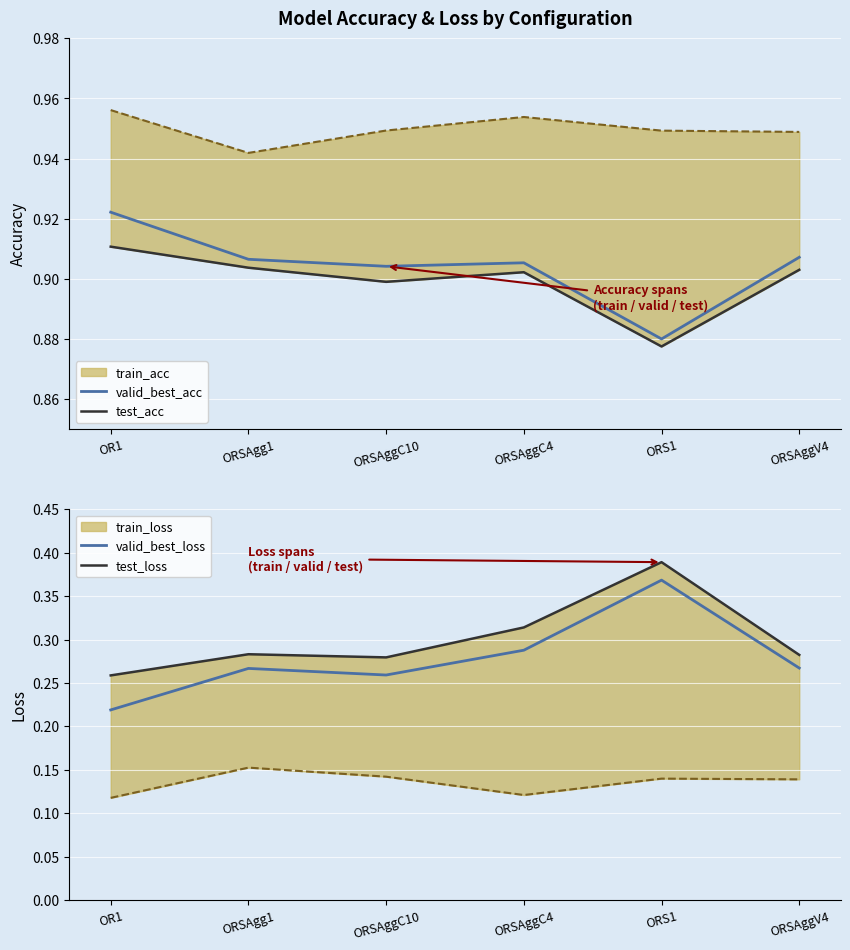

At ORSAggC4, list the series in order from smallest to largest.

valid_best_loss, test_loss, test_acc, valid_best_acc